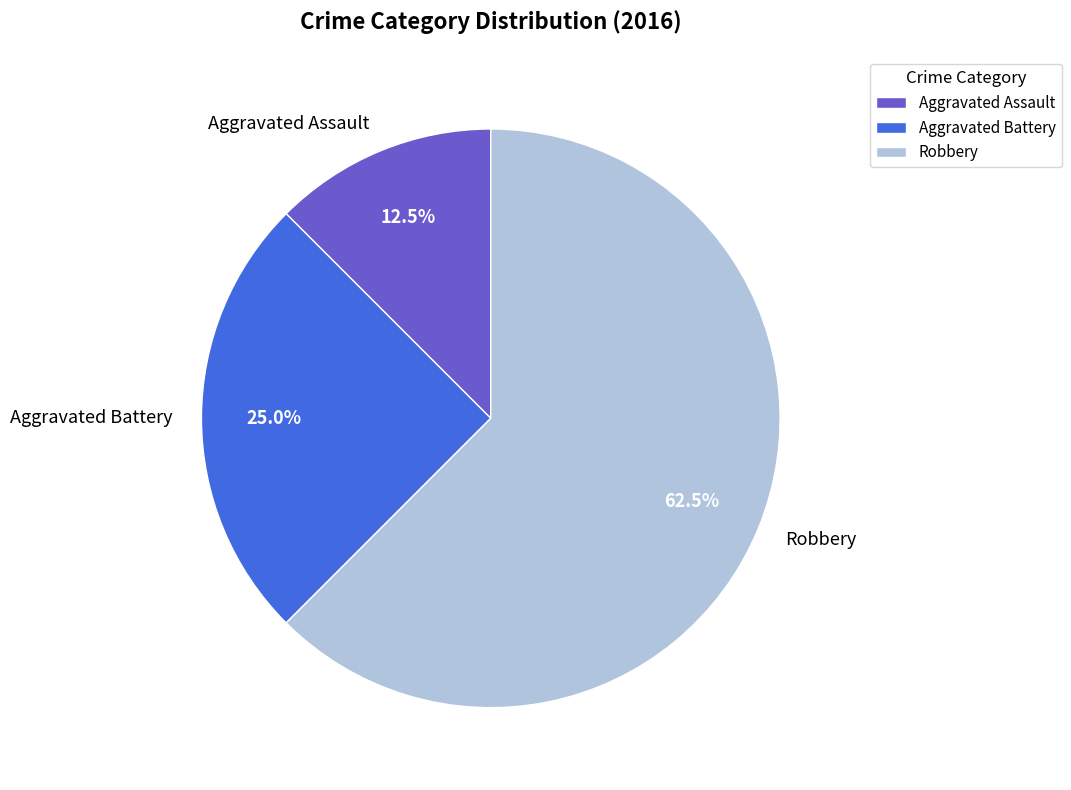

Combined, do Robbery and Aggravated Battery account for over 50%?

Yes